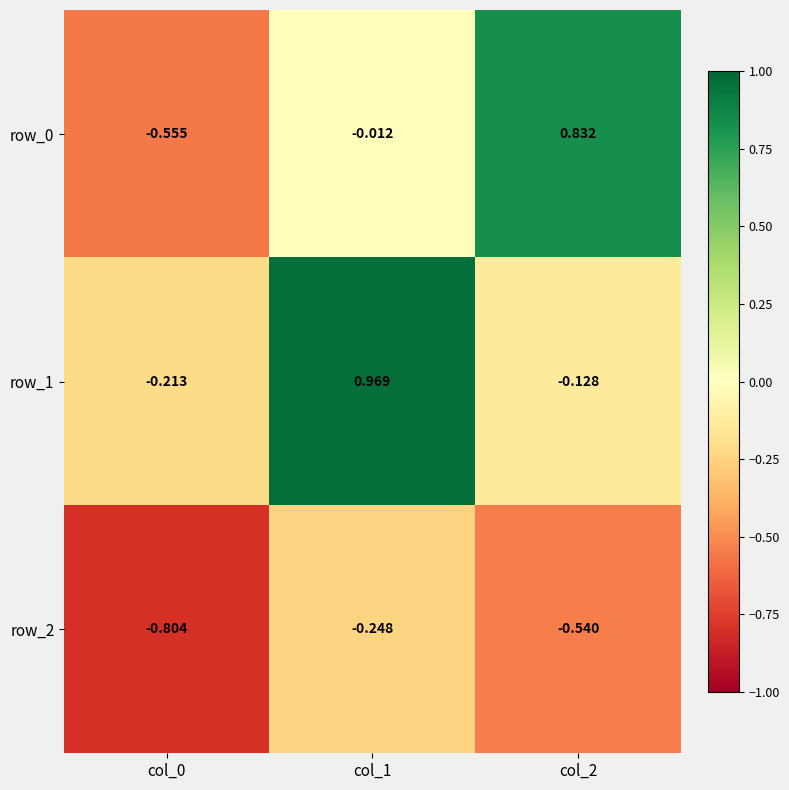

Is the value of row_2 at col_0 greater than the value of row_1 at col_0?

No